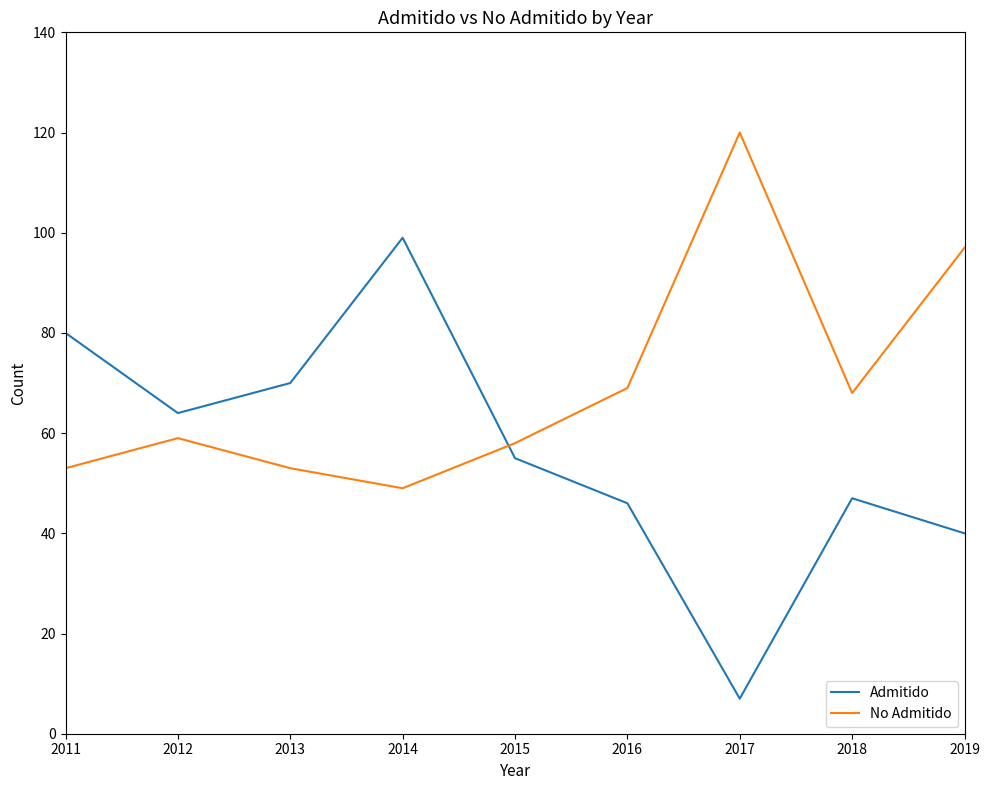

Is it true that No Admitido equals 196 at 2017?

False